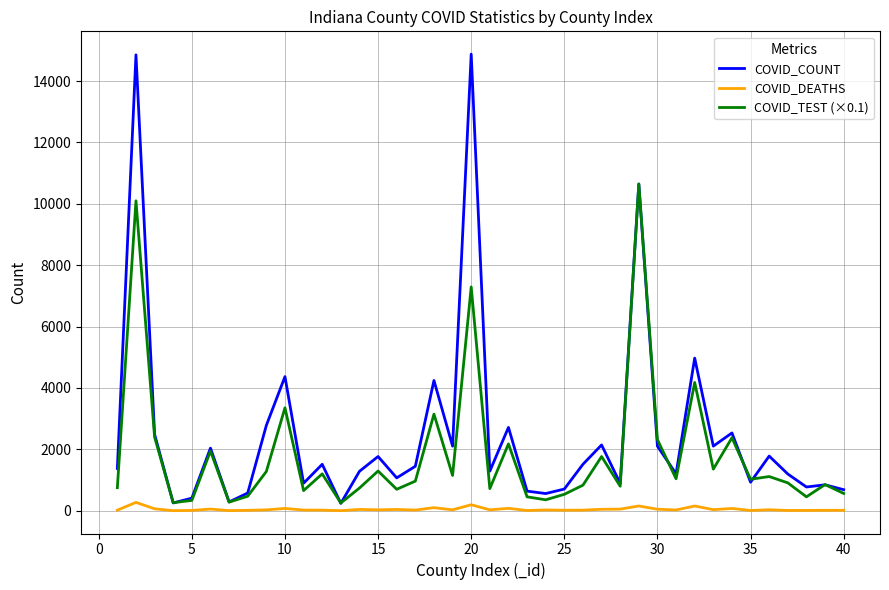

List the series in order of their peak value, lowest first.

COVID_DEATHS, COVID_TEST (×0.1), COVID_COUNT